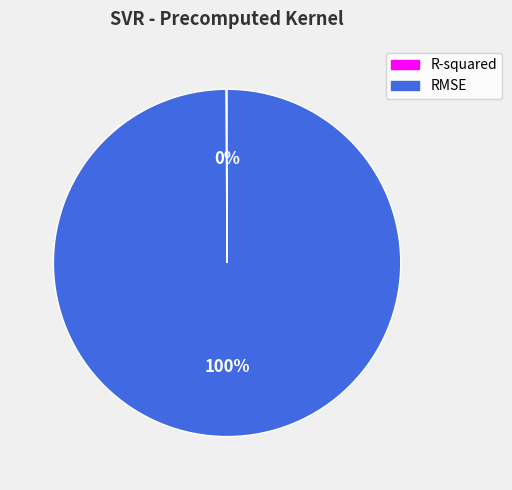

To the nearest percent, what is the difference between the largest and smallest slice percentages?

100%